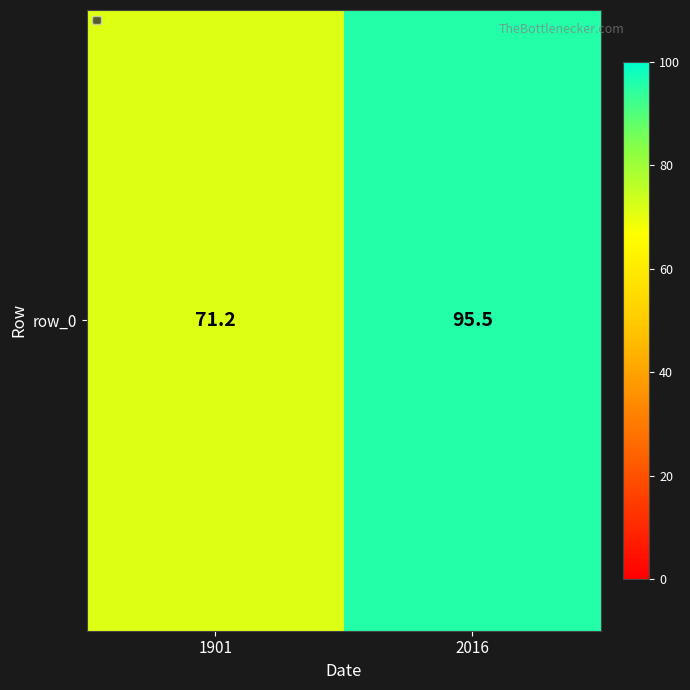

How many values are below 95?

1